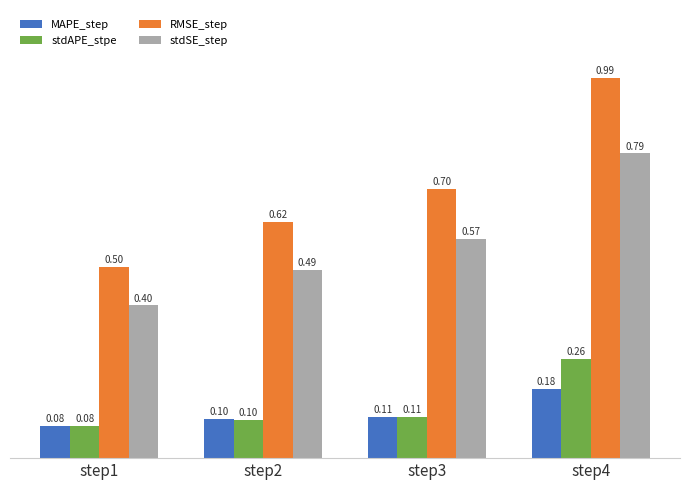

What is the sum of the stdSE_step values at step2 and step1?

0.9